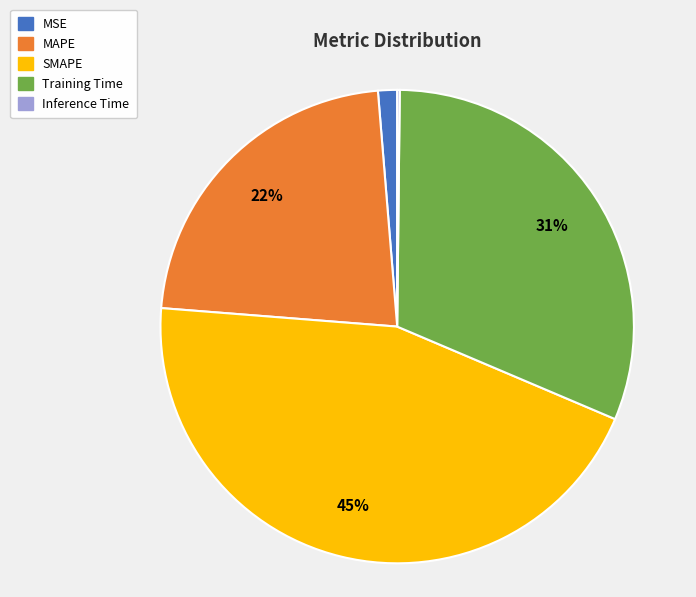

Which category has the biggest portion of the pie?

SMAPE